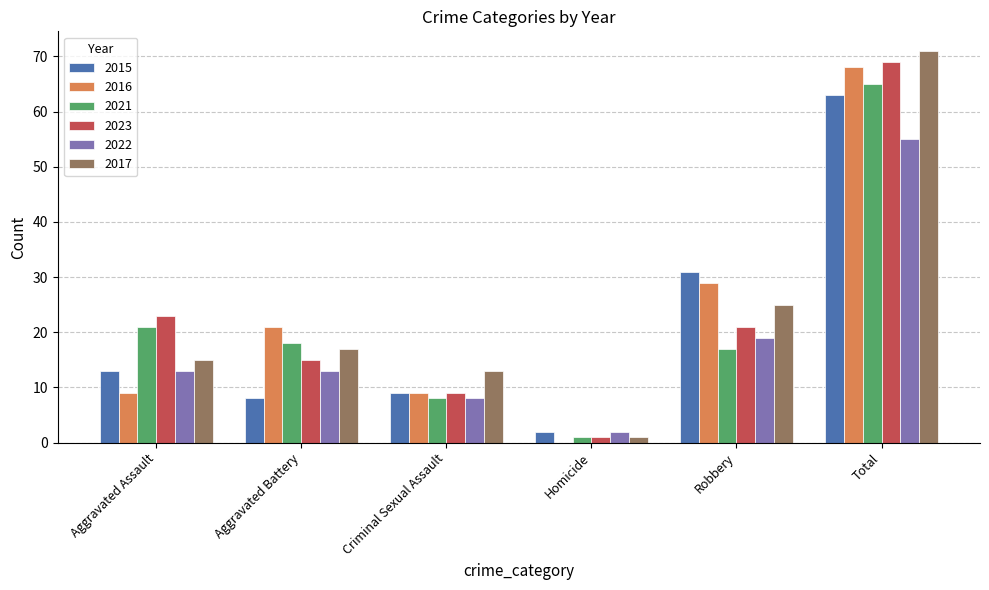

Read the 2017 value at Aggravated Assault.

15